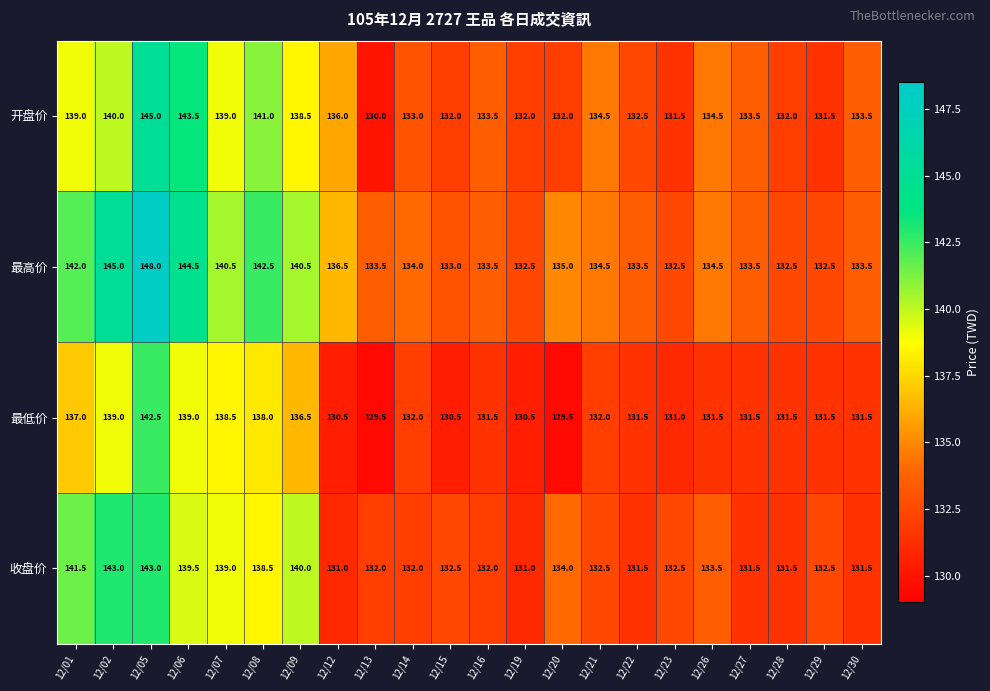

Read the 最高价 value at 12/16.

133.5